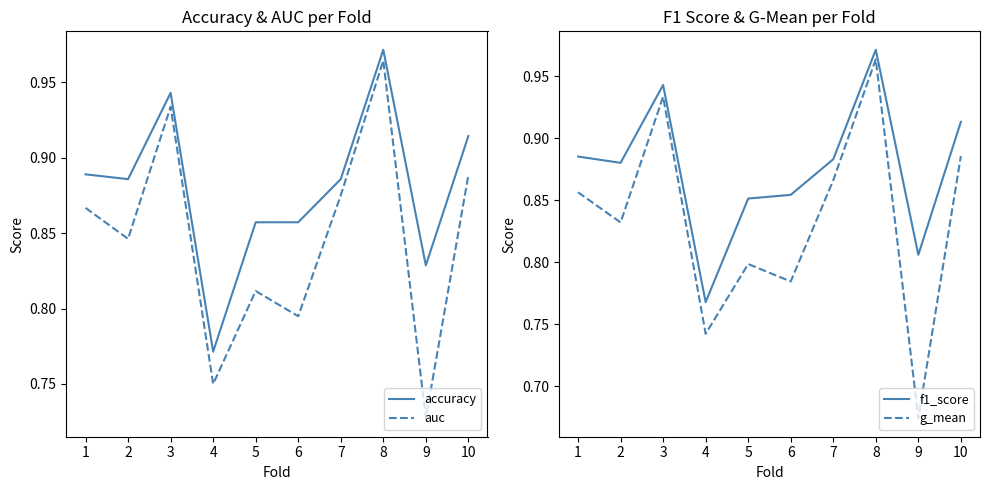

Which label corresponds to the smallest value in the chart?

9